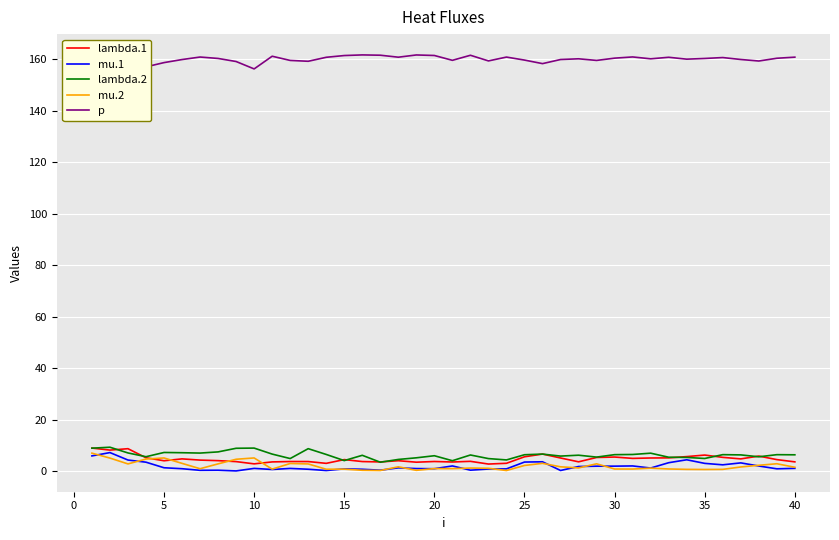

What is the maximum value for mu.1?

7.1